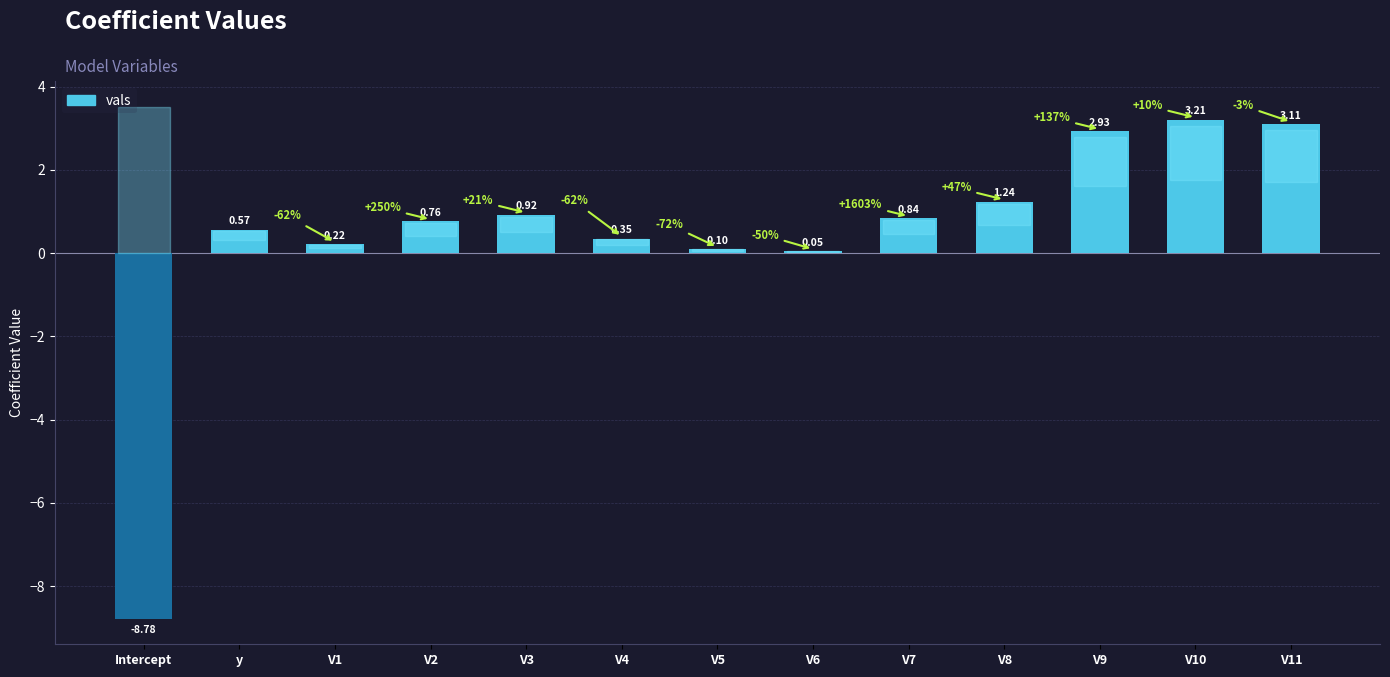

Where is the data nearest to the value -2?

V6